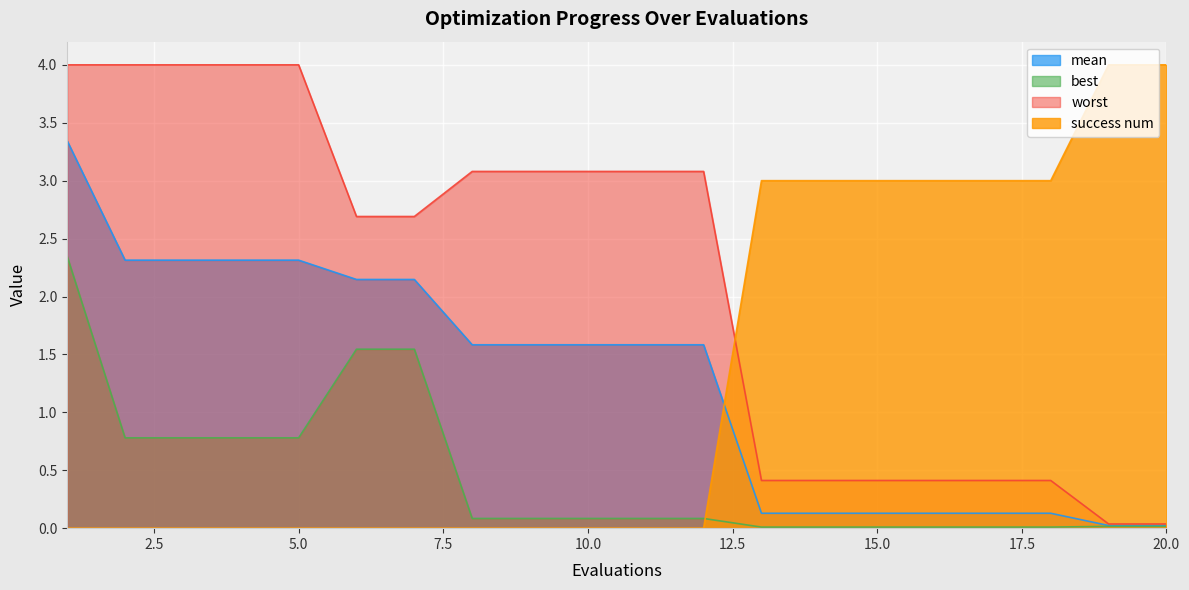

Does the chart display data point markers on the line(s)?

No